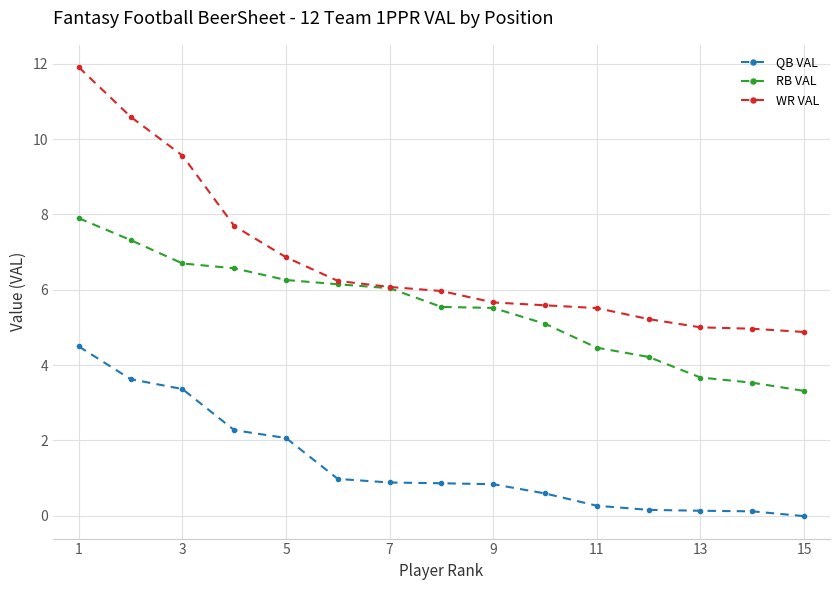

Which series has the largest total across all categories?

WR VAL